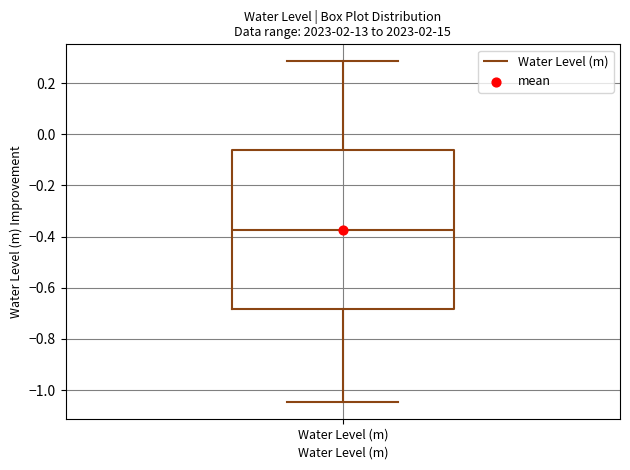

Read this box plot against the y-axis: the position of the median line, the range covered by the box, and the ends of both whiskers. The values are not printed on the chart, so give them approximately, as read against the axis.

median -0.38, box -0.68 to -0.06, whiskers -1.04 to 0.28